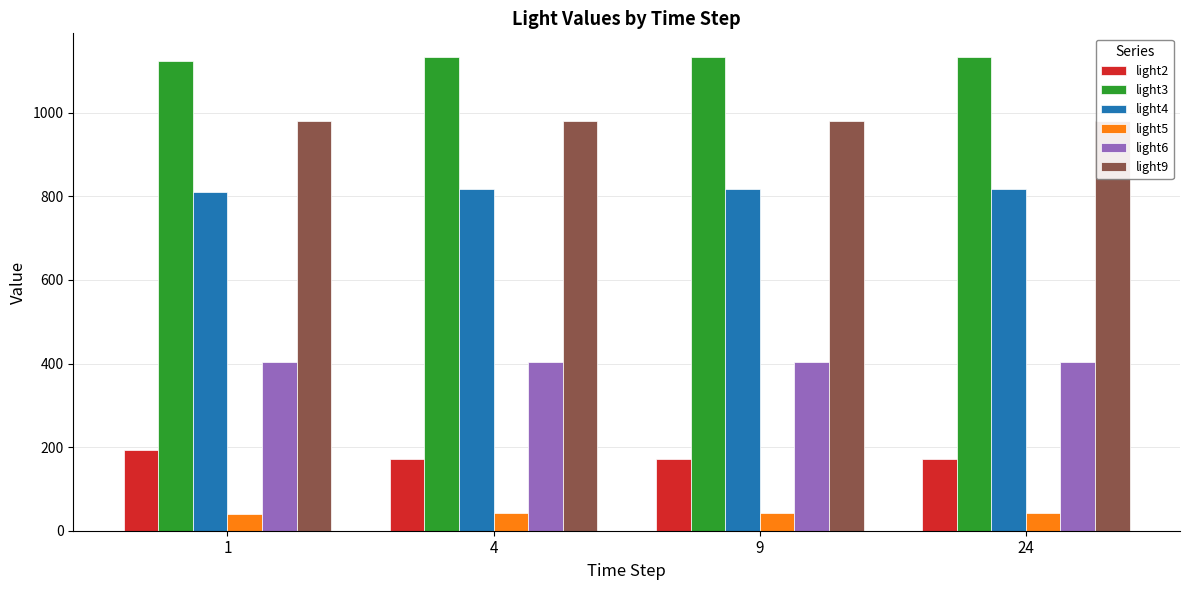

What is the minimum value shown in the chart?

40.5